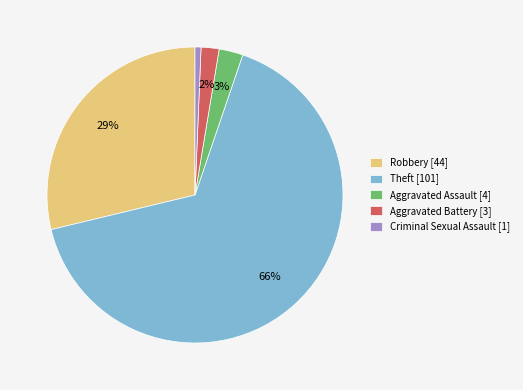

Count the number of slices in the pie.

5